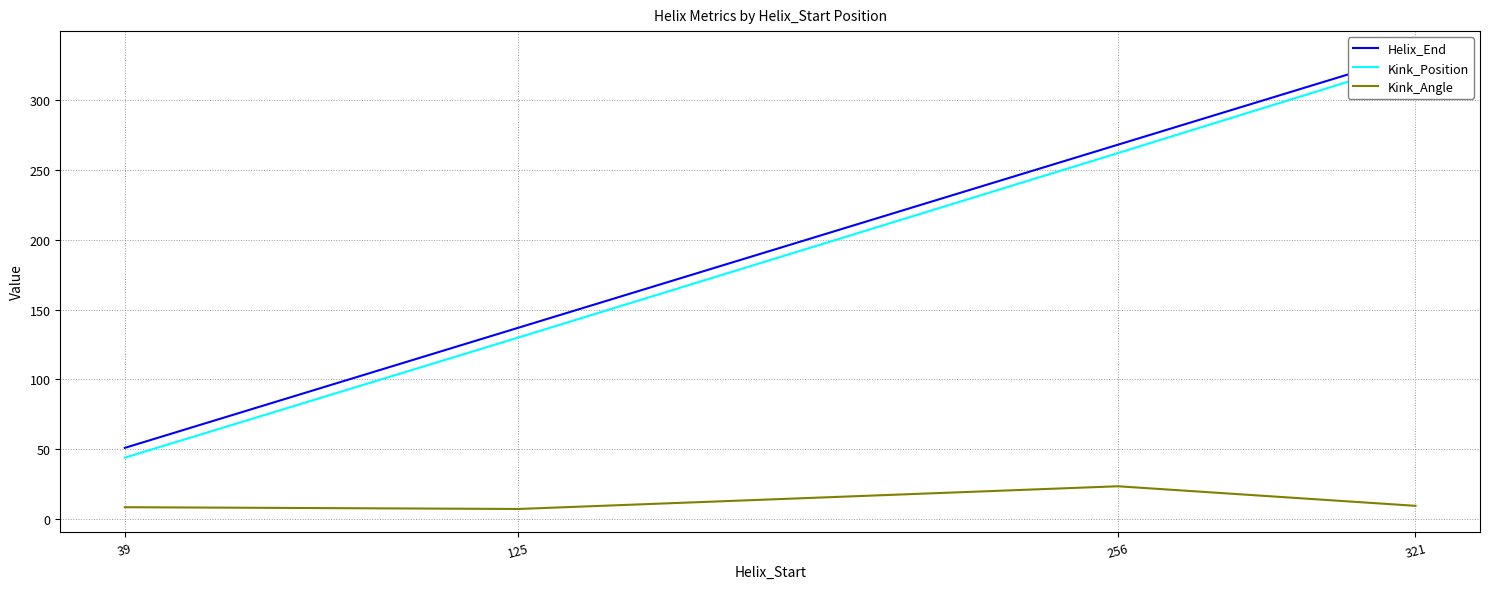

What is the difference between the highest and lowest values at 39?

42.5